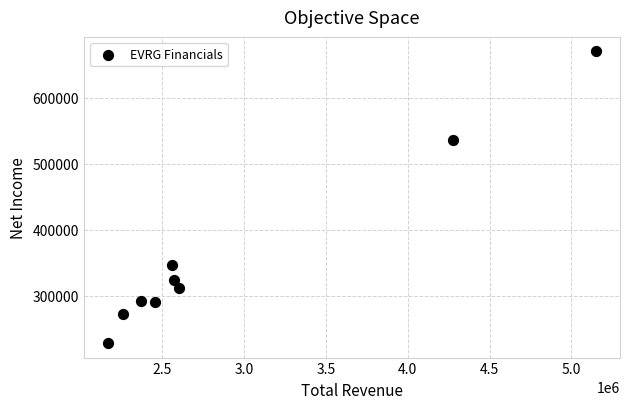

What is the range of Y values (max minus min)?

441400